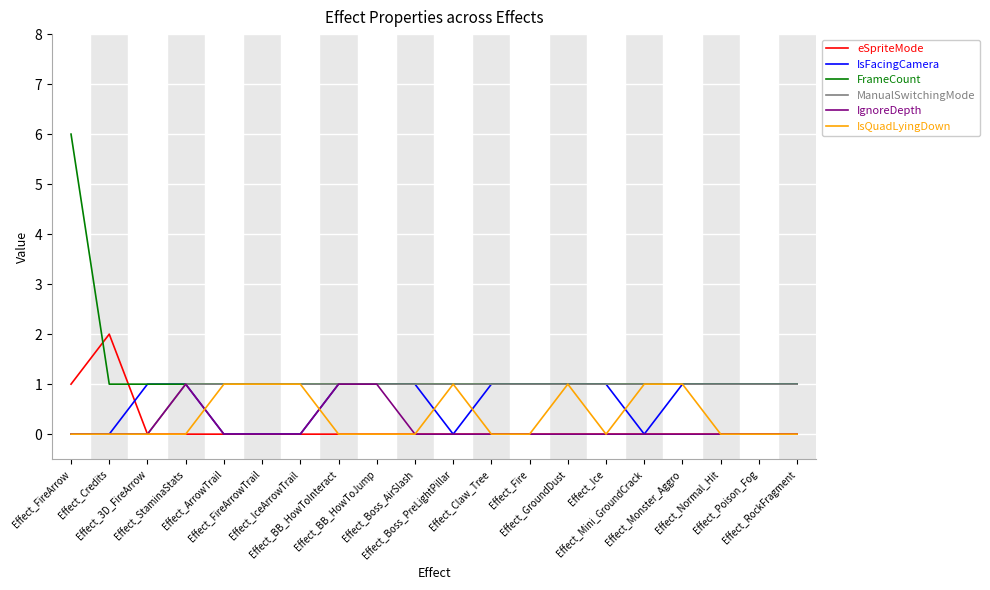

Which series has the largest total across all categories?

FrameCount